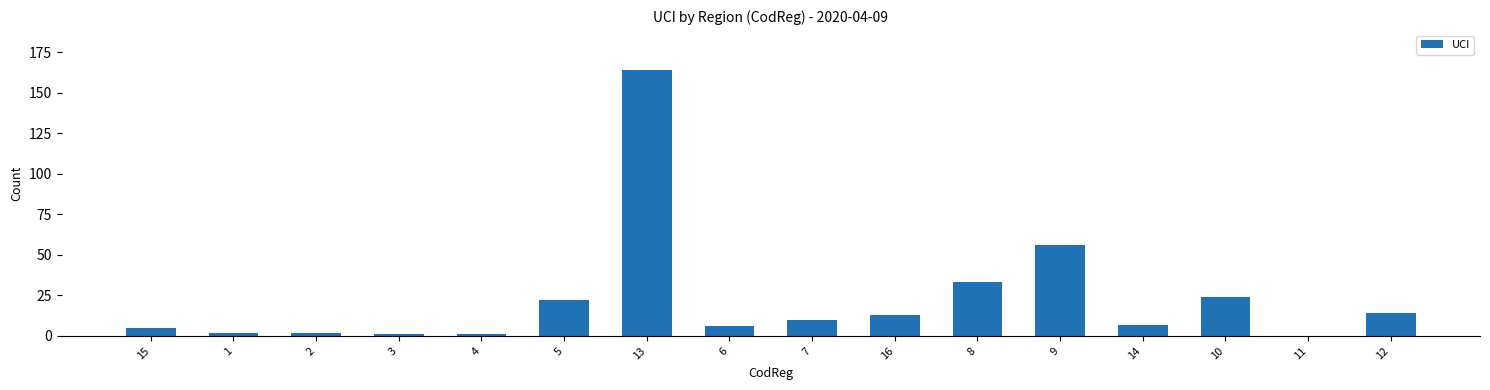

Reading right to left, list all the values displayed in this chart.

12=14	11=0	10=24	14=7	9=56	8=33	16=13	7=10	6=6	13=164	5=22	4=1	3=1	2=2	1=2	15=5